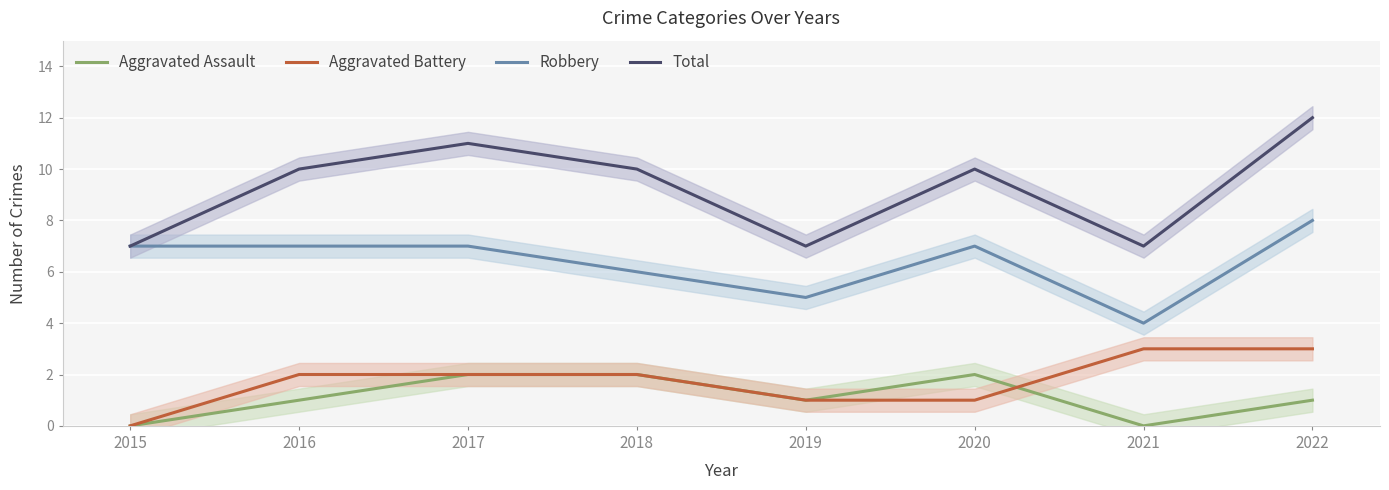

Reading right to left, list all the values displayed in this chart.

Aggravated Assault: 2022=1	2021=0	2020=2	2019=1	2018=2	2017=2	2016=1	2015=0
Aggravated Battery: 2022=3	2021=3	2020=1	2019=1	2018=2	2017=2	2016=2	2015=0
Robbery: 2022=8	2021=4	2020=7	2019=5	2018=6	2017=7	2016=7	2015=7
Total: 2022=12	2021=7	2020=10	2019=7	2018=10	2017=11	2016=10	2015=7